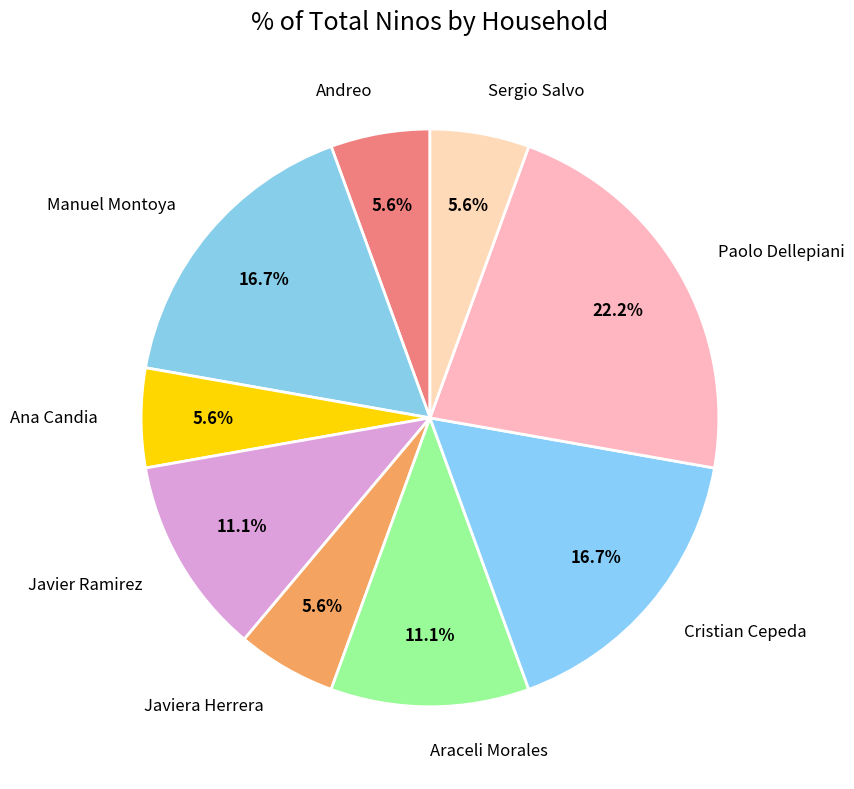

How much of the chart is everything except Ana Candia?

94.4%